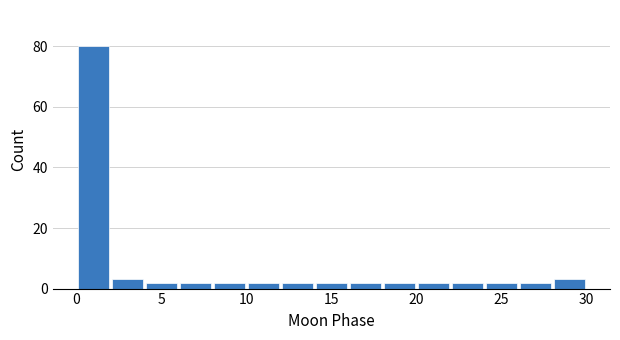

What is the height of the bar covering 8 to 10 on the x-axis? The values are not printed on the chart, so give them approximately, as read against the axis.

2